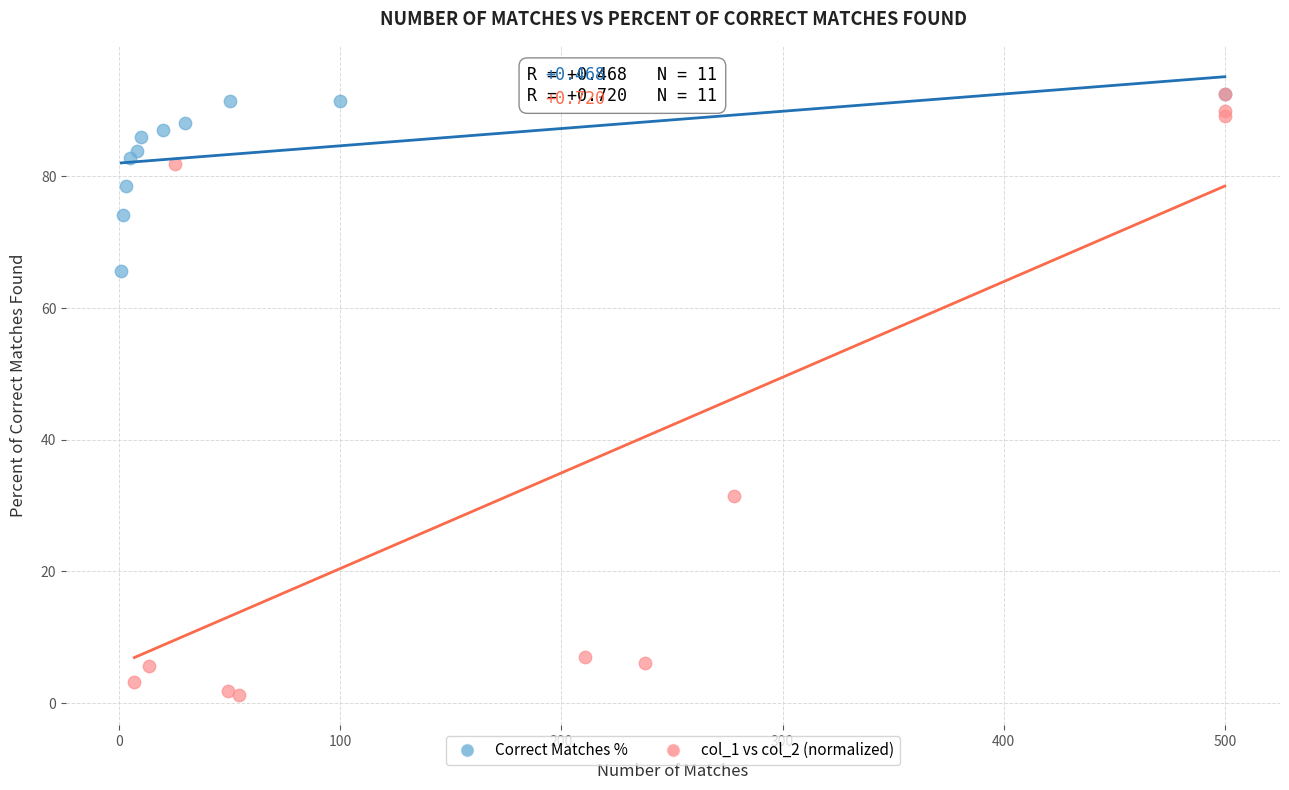

Which series has the largest Y range (max minus min)?

col_1 vs col_2 (normalized)